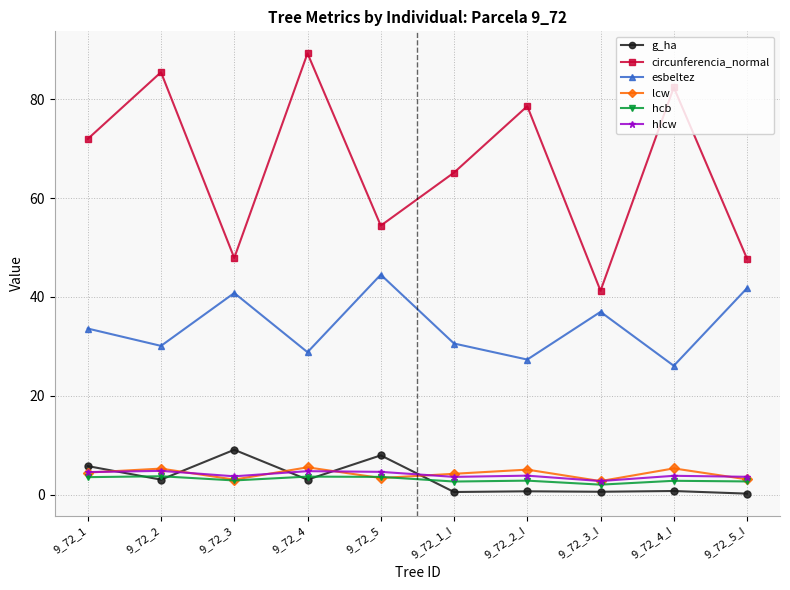

At how many categories does at least one series exceed 69?

5